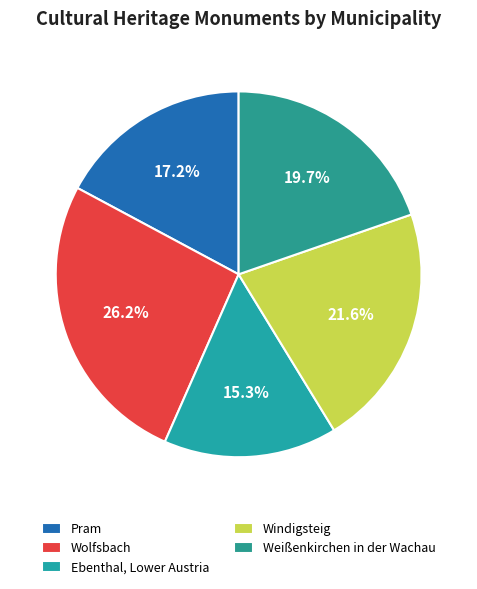

Approximately how many times larger is the value at Wolfsbach compared to Weißenkirchen in der Wachau?

1.3